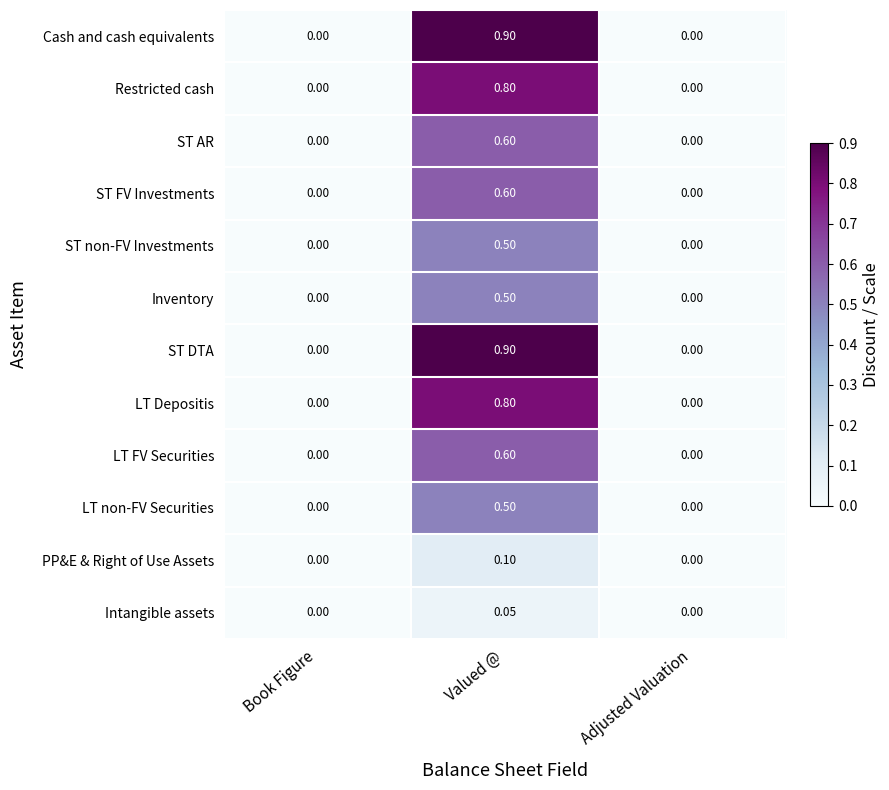

Which category has the highest value across all series?

Valued @